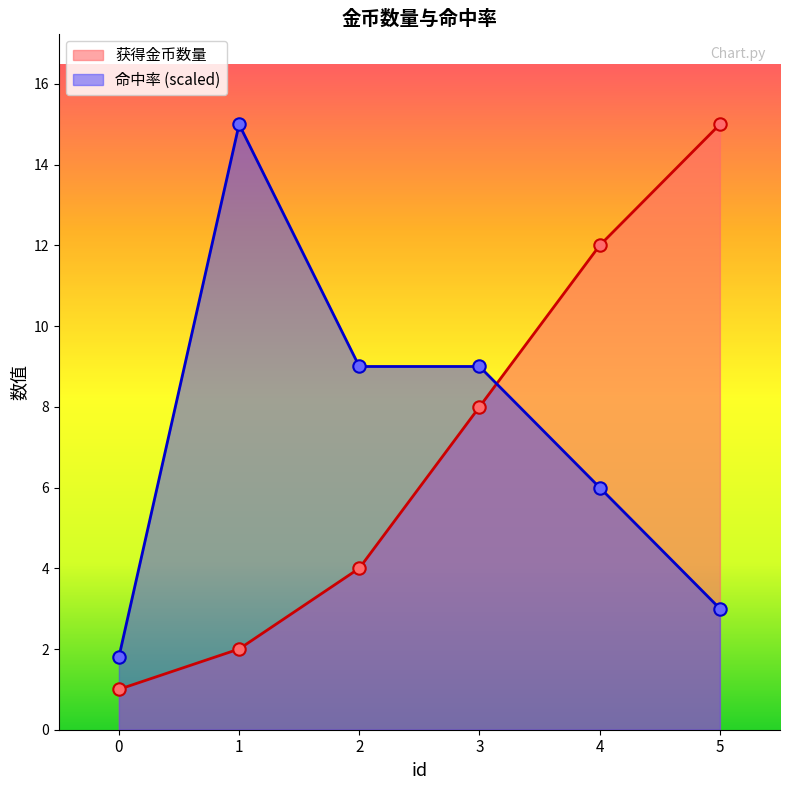

At which category is the sum across all series the highest?

4